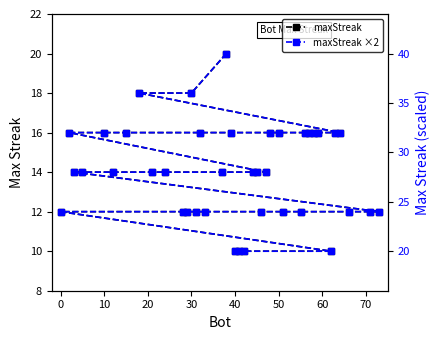

How many series are shown in this chart?

2